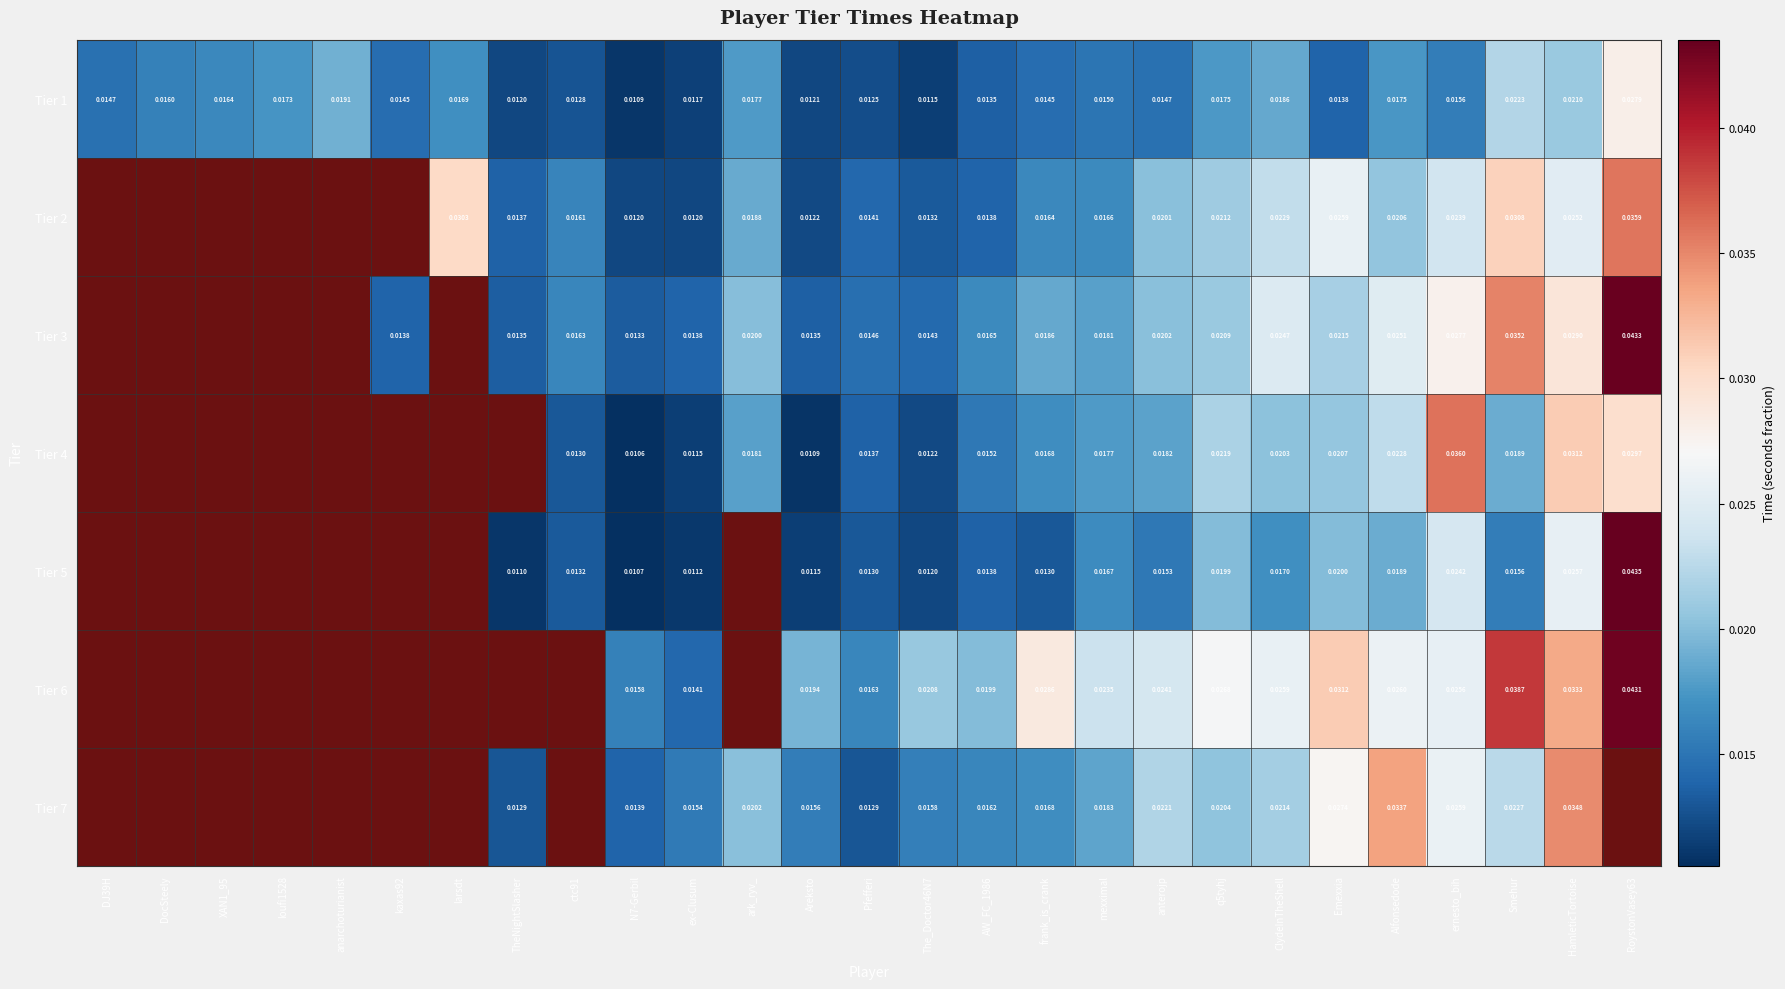

Count the Tier 1 values in the range 0 to 1.

27